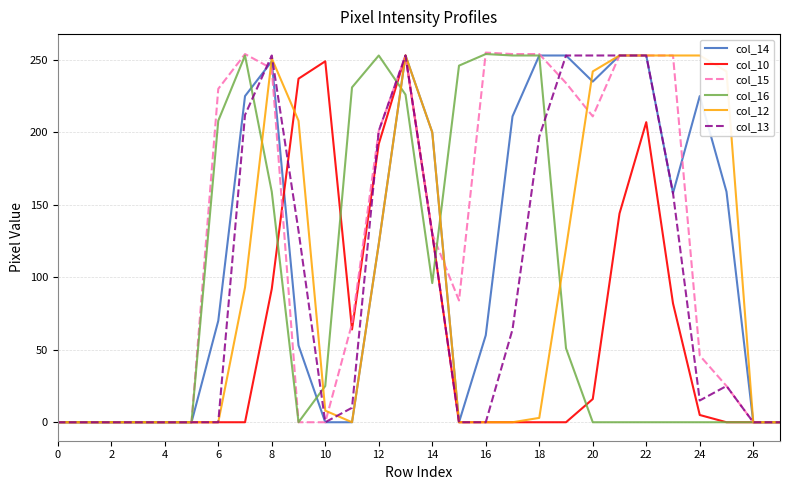

How many interior local valleys does the col_12 series have?

1